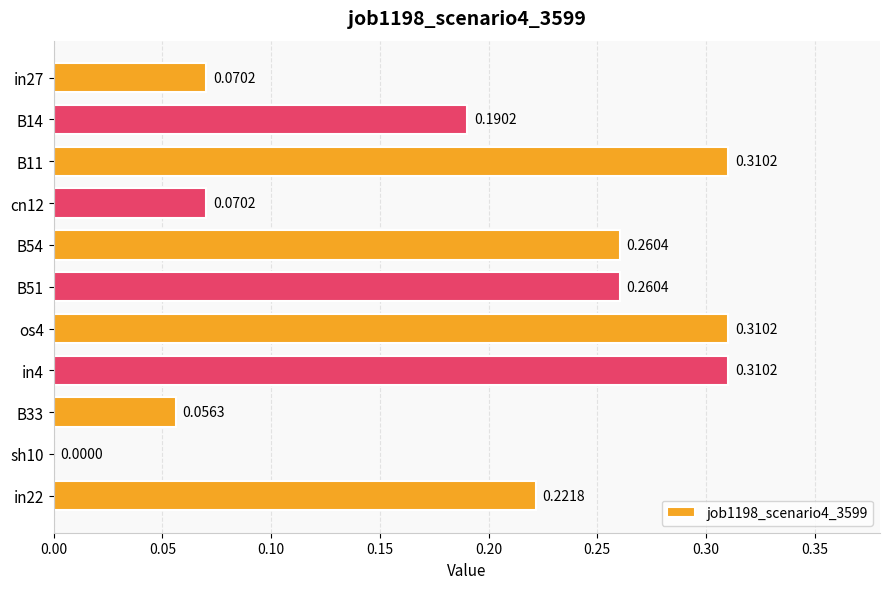

What is the sum of all values?

2.1